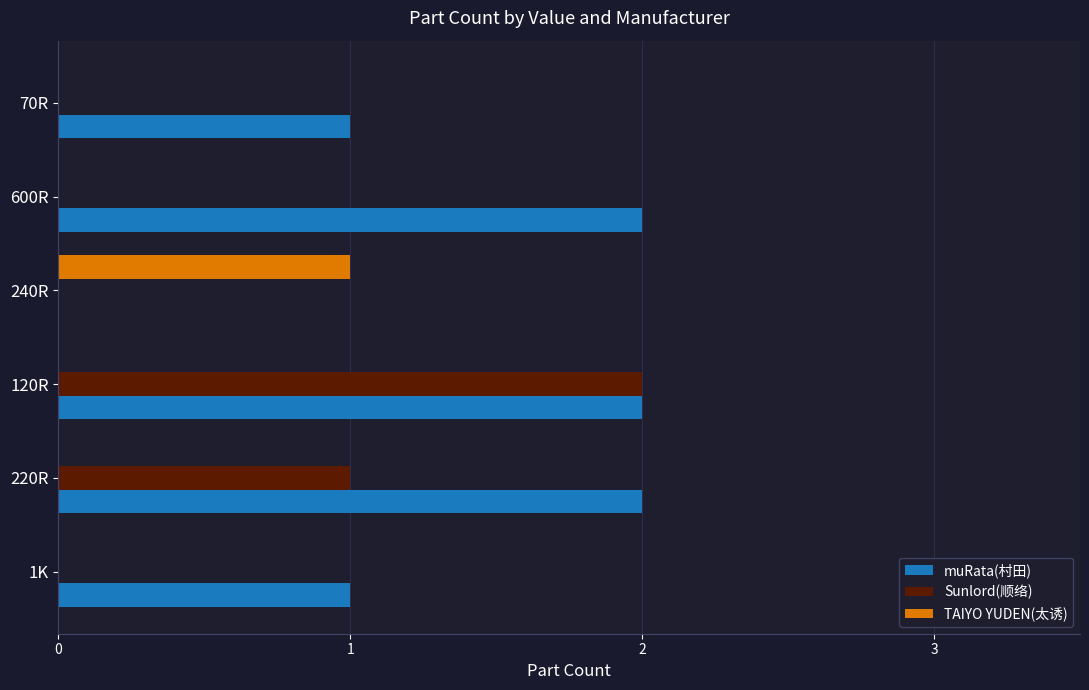

What is the average value of the muRata(村田) series?

1